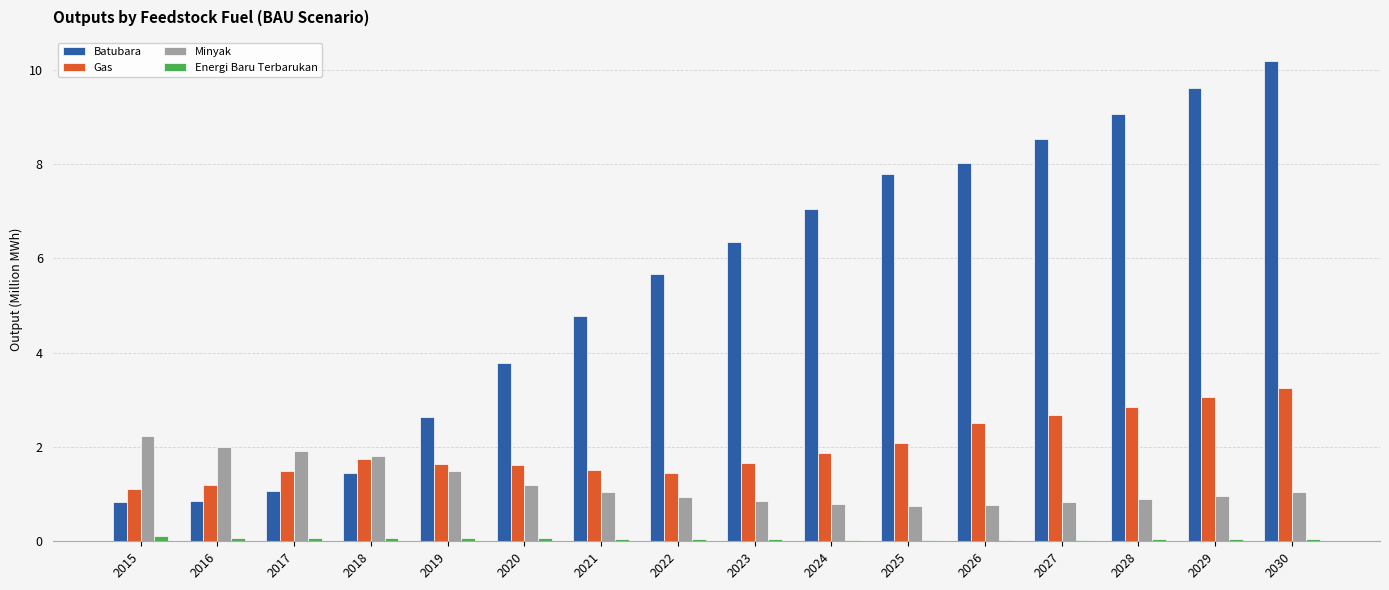

At which label is Batubara closest to 5?

2021